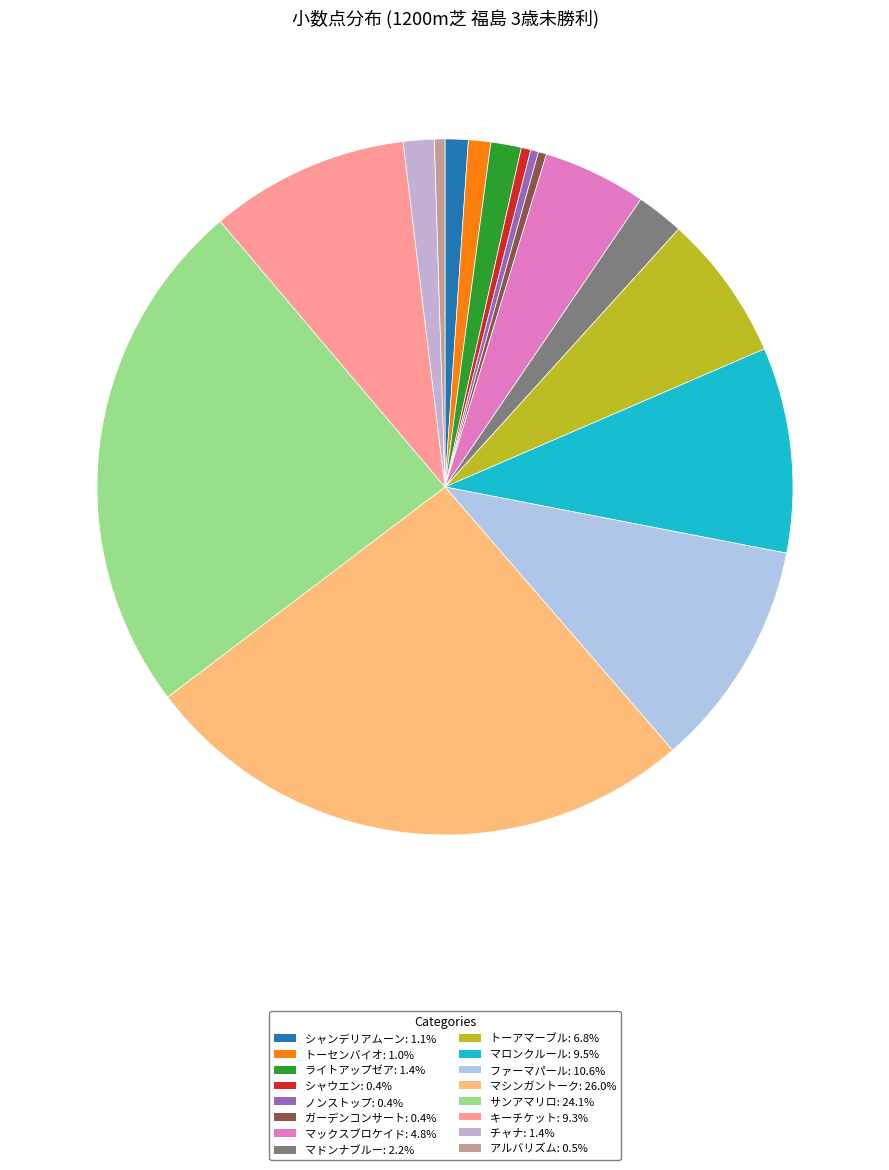

What is the change in value from シャウエン to サンアマリロ?

+267.6